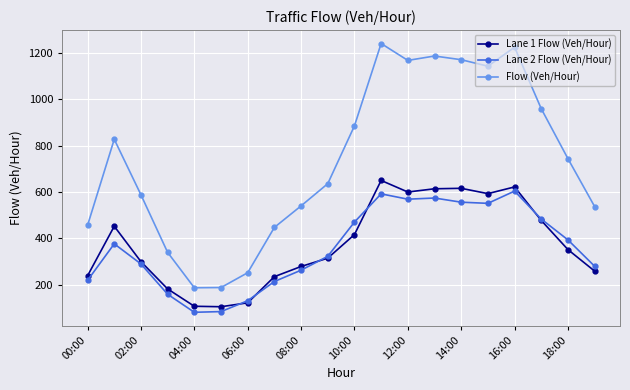

What is the highest value of the Lane 1 Flow (Veh/Hour) series?

650